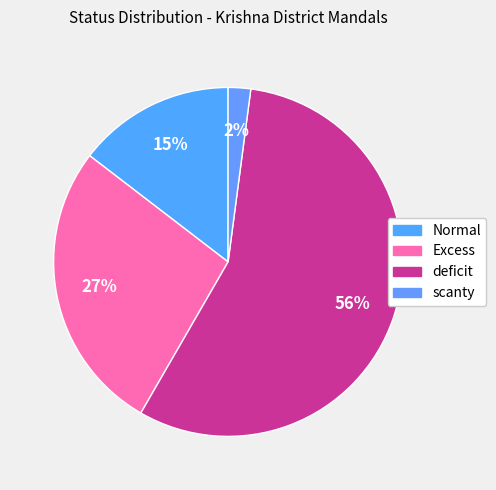

Which category has the smallest portion of the pie?

scanty